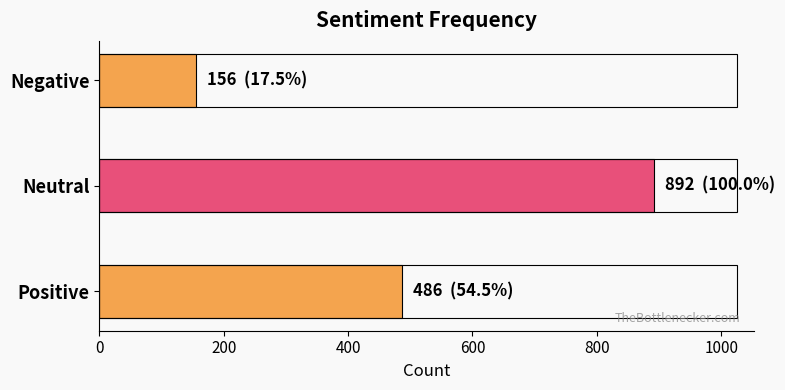

True or false: the data shows 156 at Negative.

True